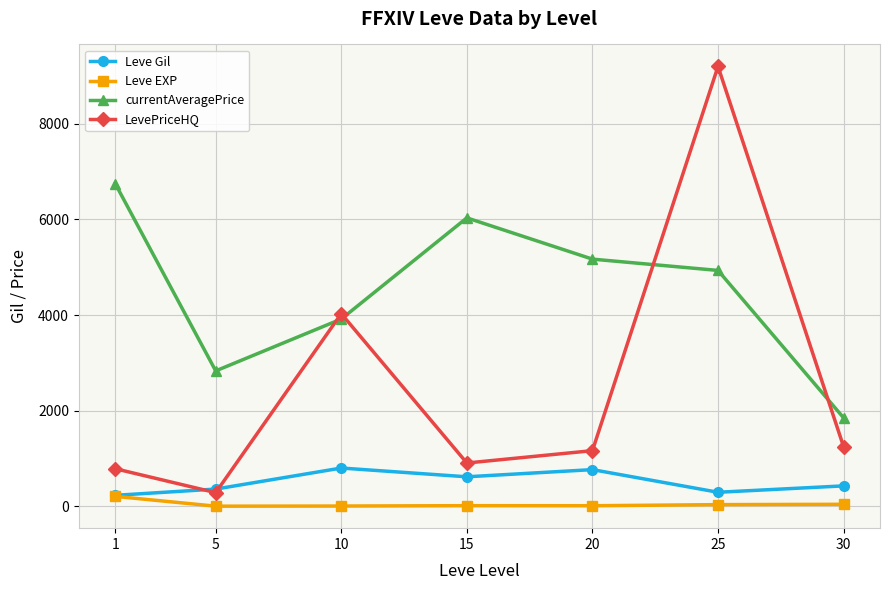

Does the chart have visible grid lines?

Yes